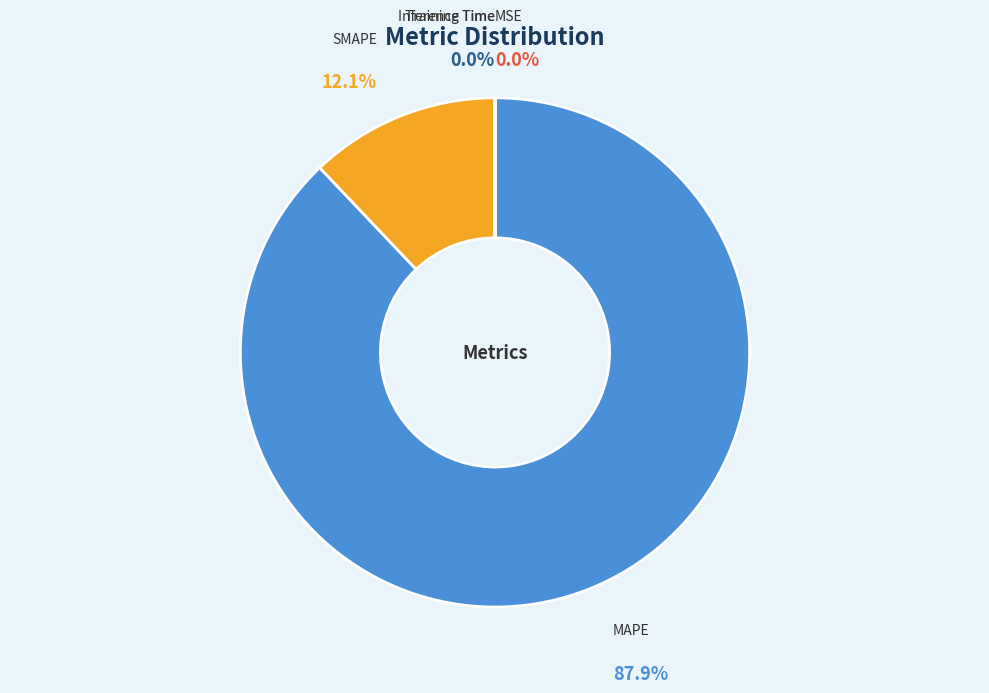

What portion of the pie excludes MAPE?

12.1%